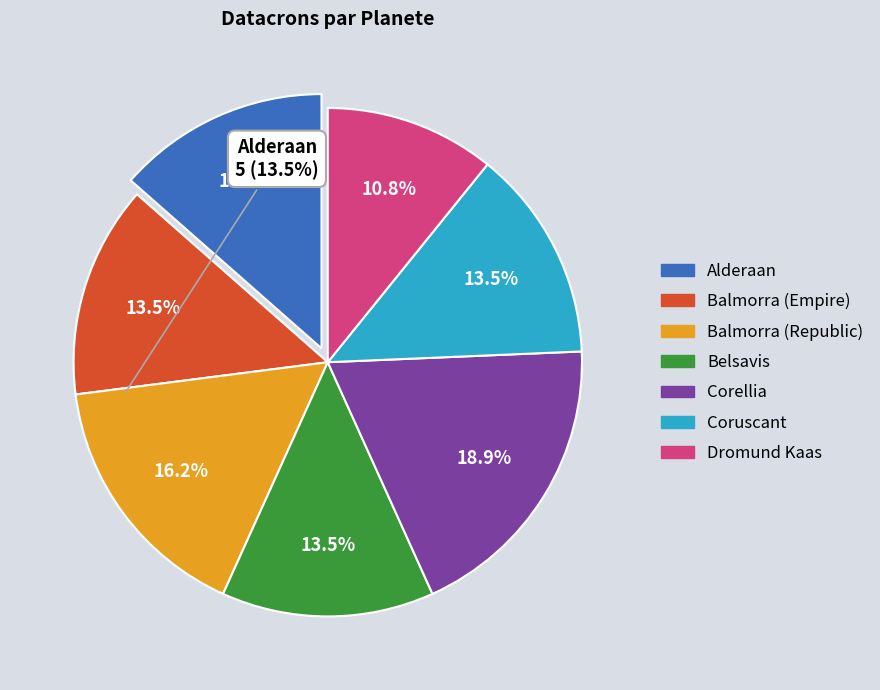

Is Alderaan the majority of the pie?

No